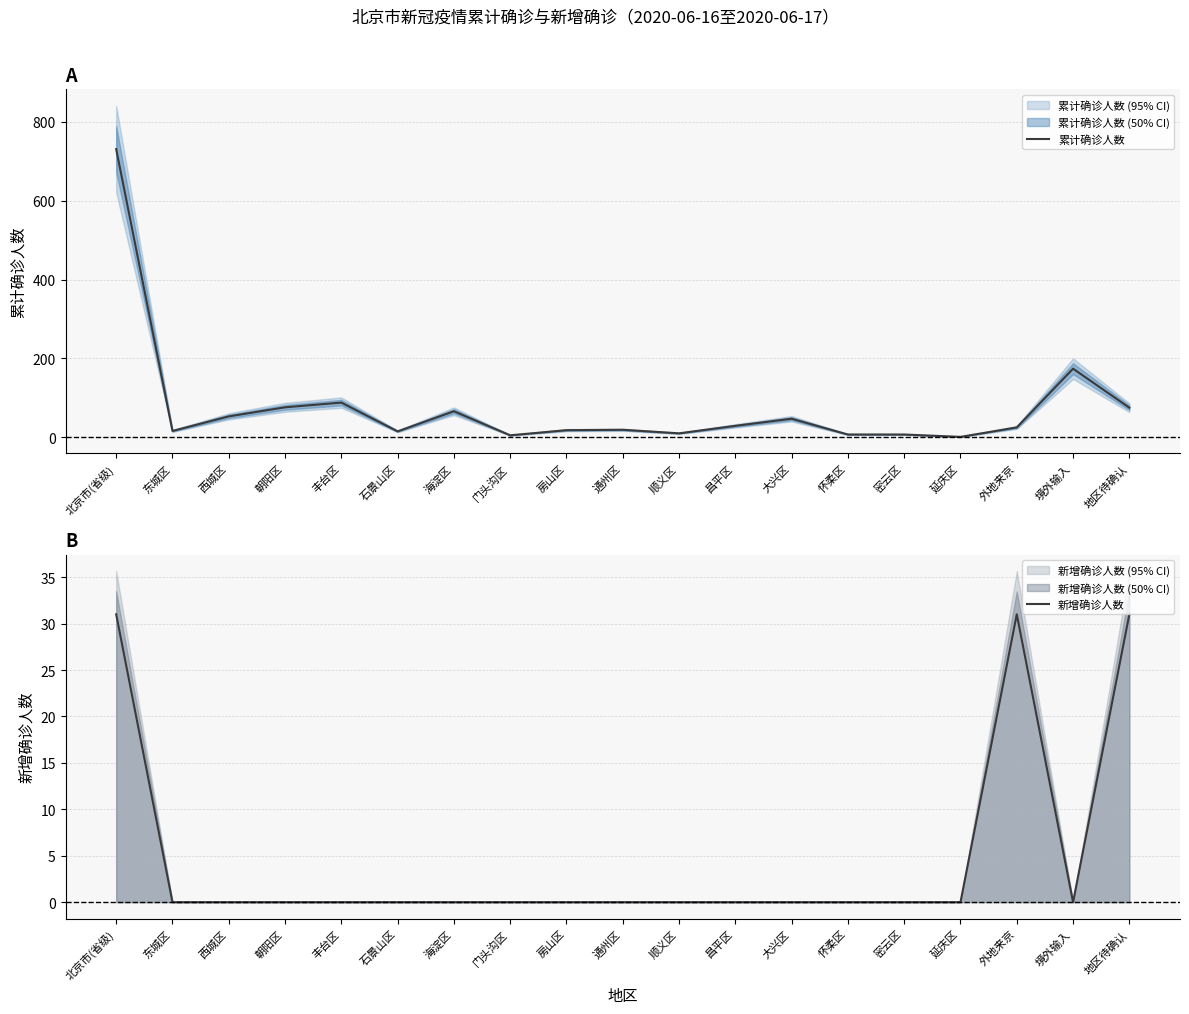

What is the label of the 18th point from the right?

东城区